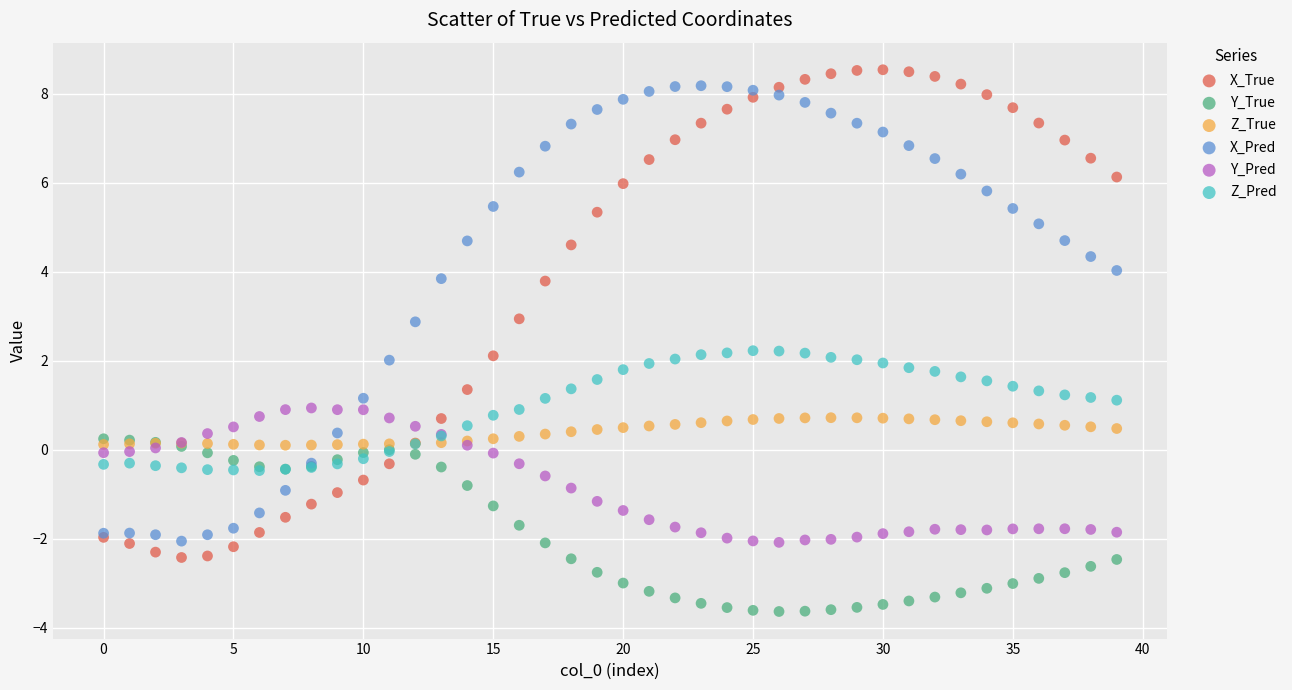

Which series contains the highest Y value?

X_True